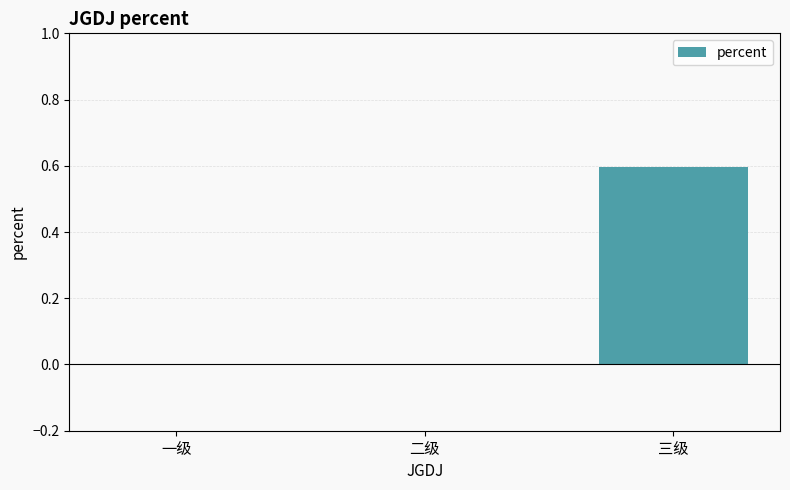

What is the greatest value displayed?

0.6